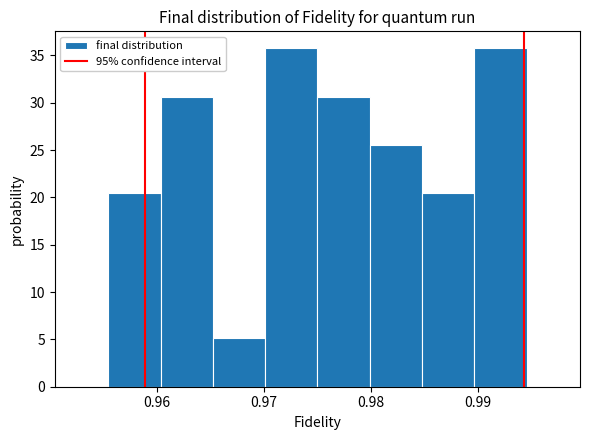

What is the height of the bar covering 0.975 to 0.980 on the x-axis? Neither the bar edges nor the heights are printed on the chart, so give them approximately, as read against the axes.

30.5